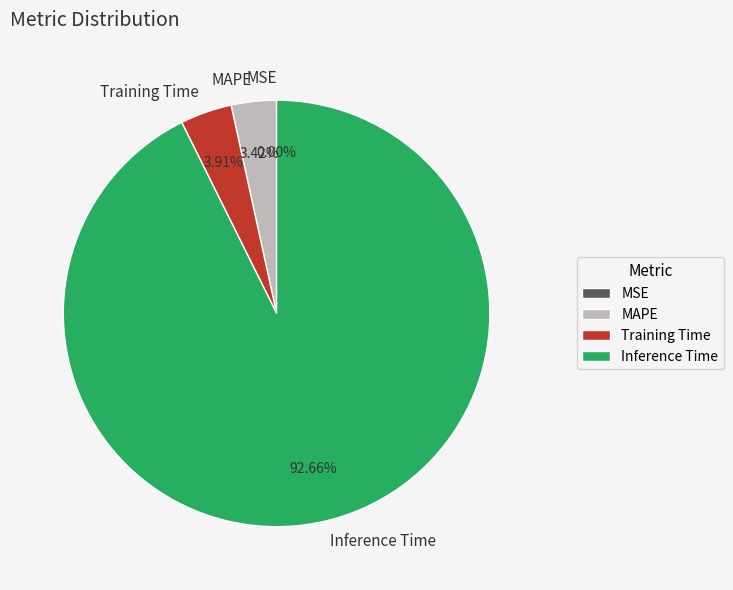

Which category has the biggest portion of the pie?

Inference Time